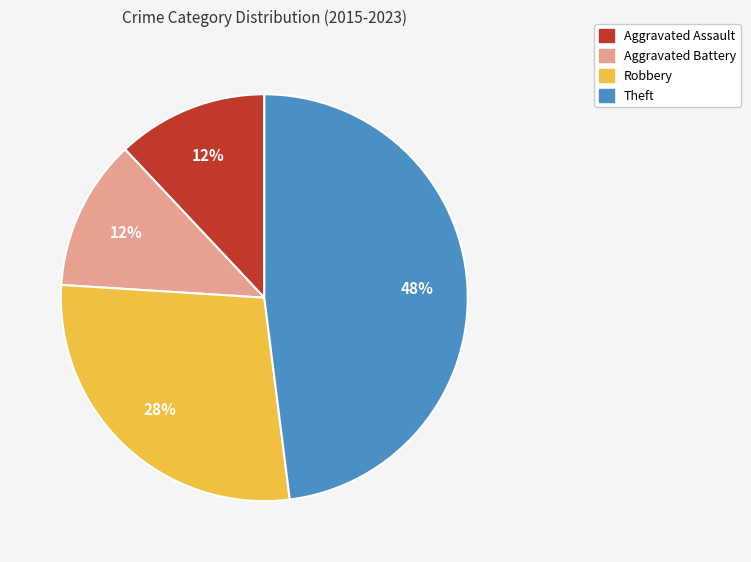

Is it true that Aggravated Assault is 1% of the pie?

False